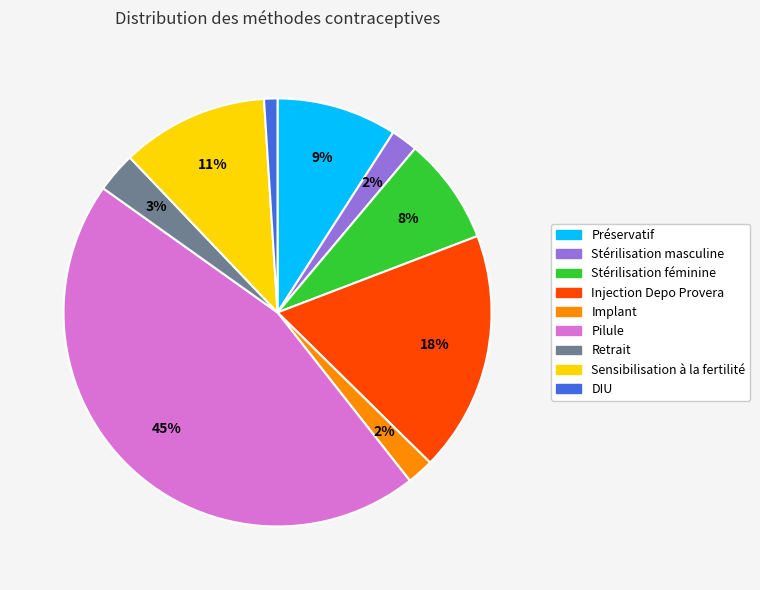

Does any single category account for the majority?

No